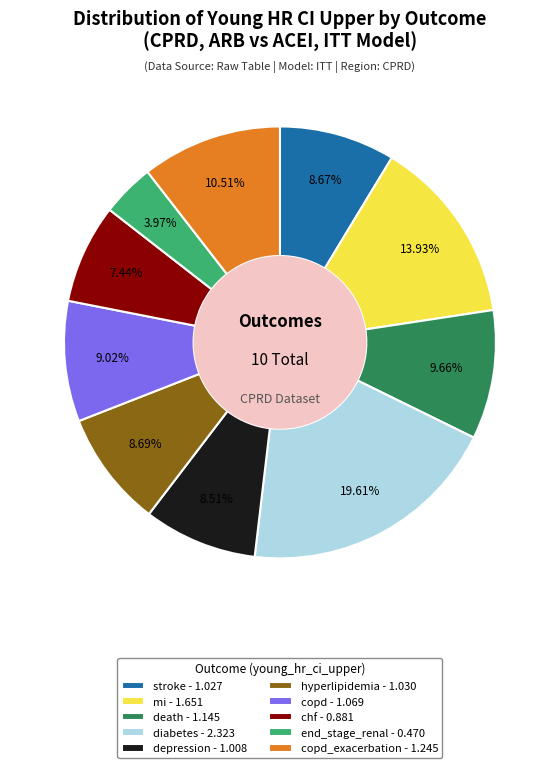

Is there any slice that represents more than half of the pie?

No